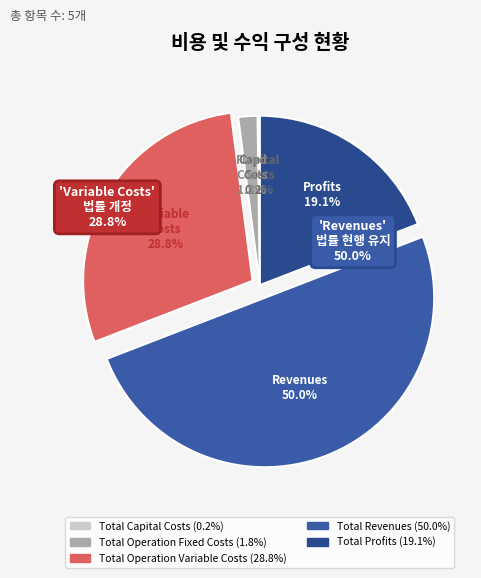

To the nearest percent, what percentage of the pie is Total Profits?

19%